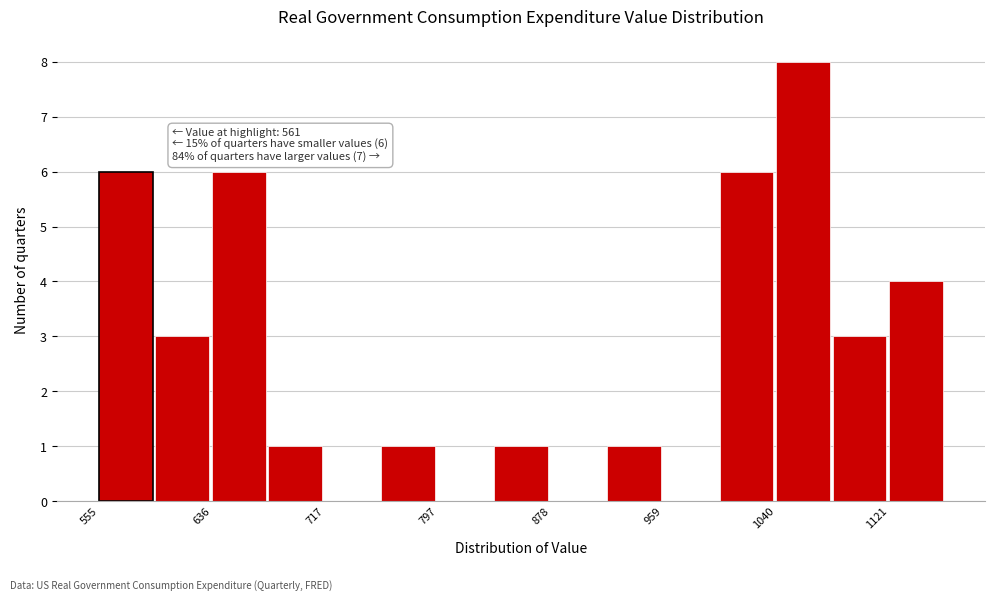

Which range on the x-axis has the tallest bar?

1040 to 1080